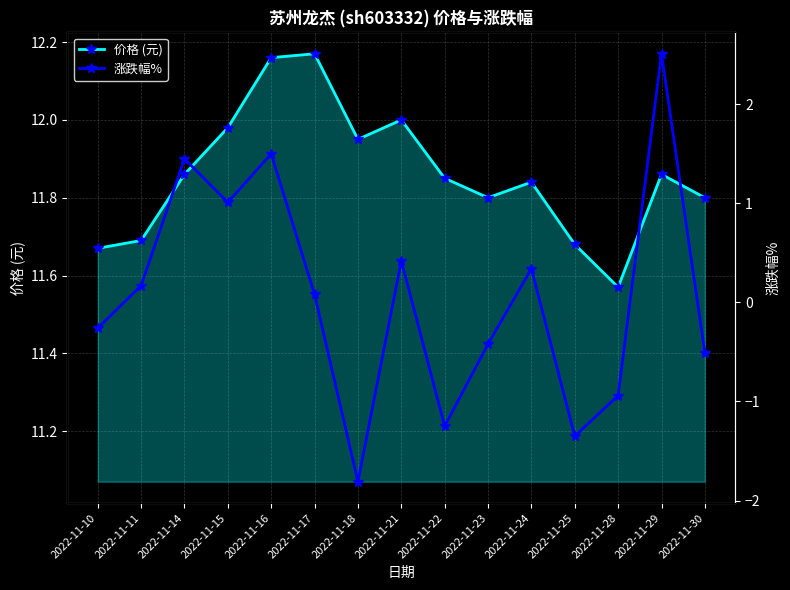

Is it true that 涨跌幅% equals -0.1 at 2022-11-10?

False